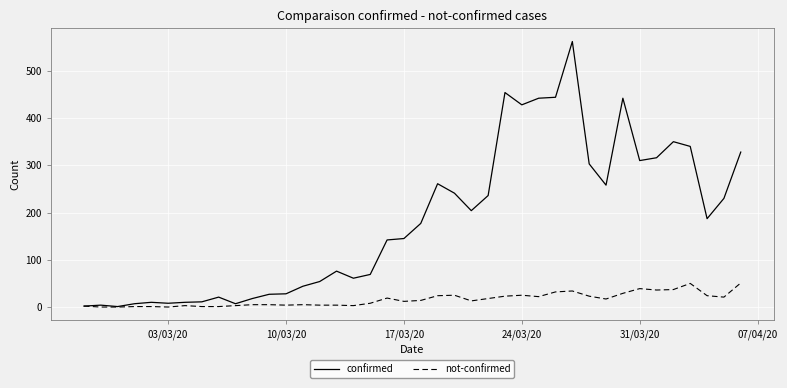

What is the average value of the confirmed series?

181